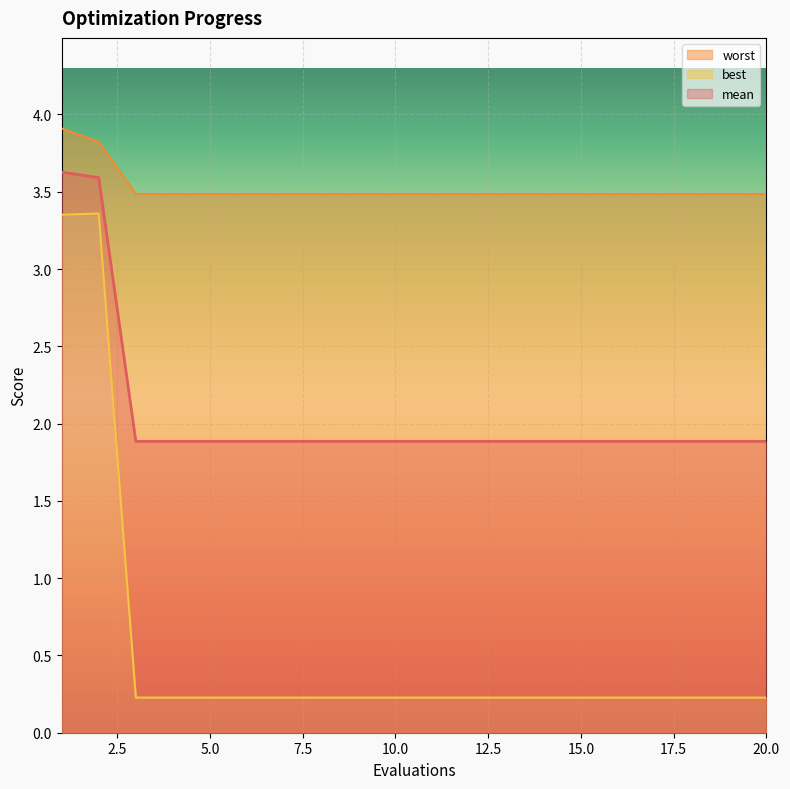

True or false: best and worst cross at least once.

False